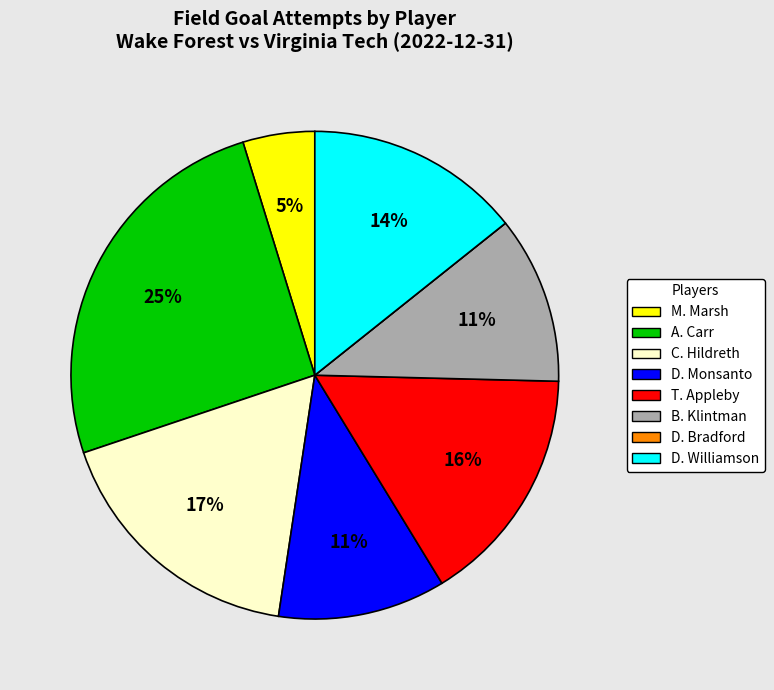

Which has a higher value, C. Hildreth or B. Klintman?

C. Hildreth